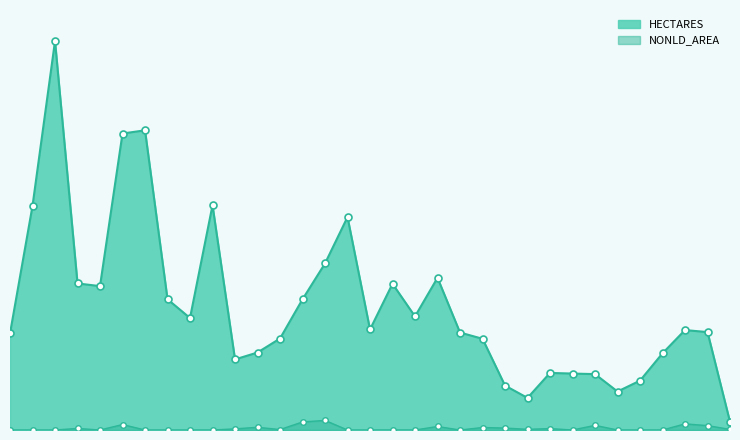

Does the chart have visible grid lines?

No